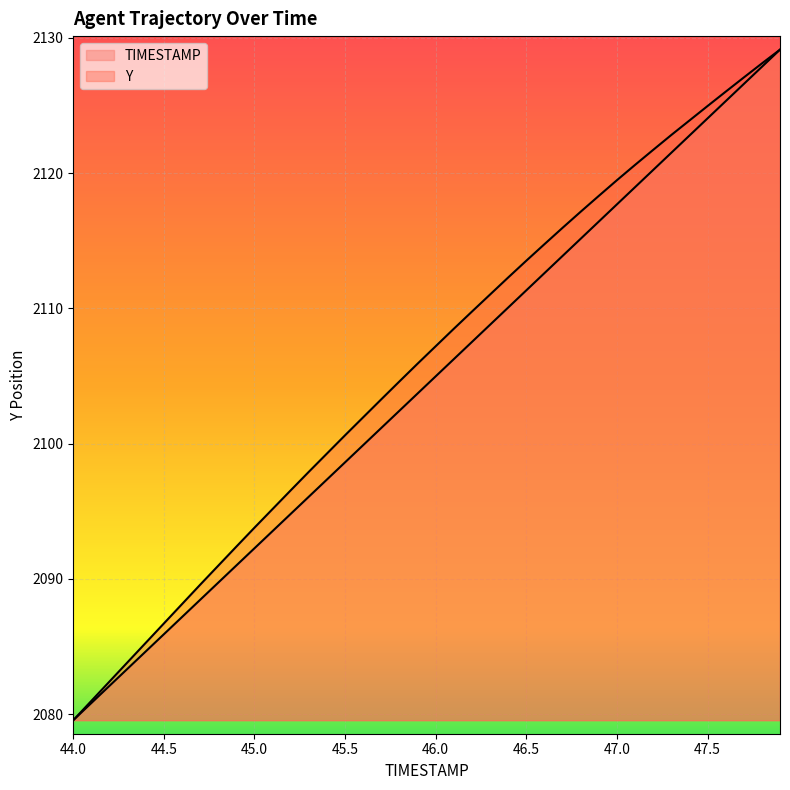

Reading right to left, what are all the values shown in this chart?

TIMESTAMP: 2129.1	2127.8	2126.6	2125.3	2124.0	2122.8	2121.5	2120.2	2119.0	2117.7	2116.4	2115.1	2113.9	2112.6	2111.3	2110.1	2108.8	2107.5	2106.2	2105.0	2103.7	2102.4	2101.2	2099.9	2098.6	2097.4	2096.1	2094.8	2093.5	2092.3	2091.0	2089.7	2088.5	2087.2	2085.9	2084.6	2083.4	2082.1	2080.8	2079.6
Y: 2129.1	2128.1	2127.1	2126.0	2124.9	2123.9	2122.8	2121.7	2120.6	2119.5	2118.3	2117.1	2115.9	2114.7	2113.5	2112.3	2111.0	2109.8	2108.5	2107.2	2105.9	2104.6	2103.3	2101.9	2100.6	2099.3	2097.9	2096.6	2095.2	2093.8	2092.4	2091.0	2089.6	2088.1	2086.7	2085.3	2083.8	2082.4	2081.0	2079.6